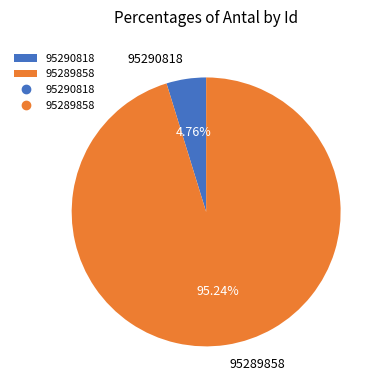

What is the smallest slice in the pie chart?

95290818